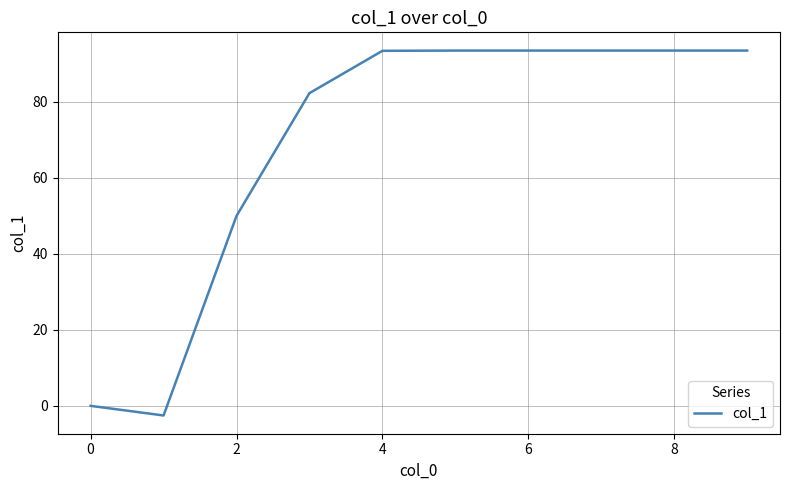

What is the maximum value shown in the chart?

93.4